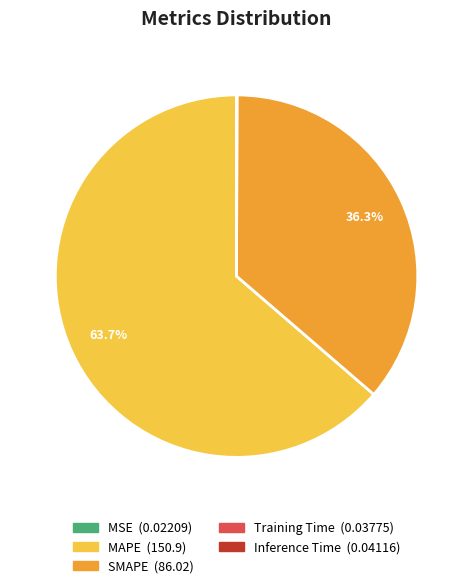

Between MAPE and SMAPE, which is larger?

MAPE